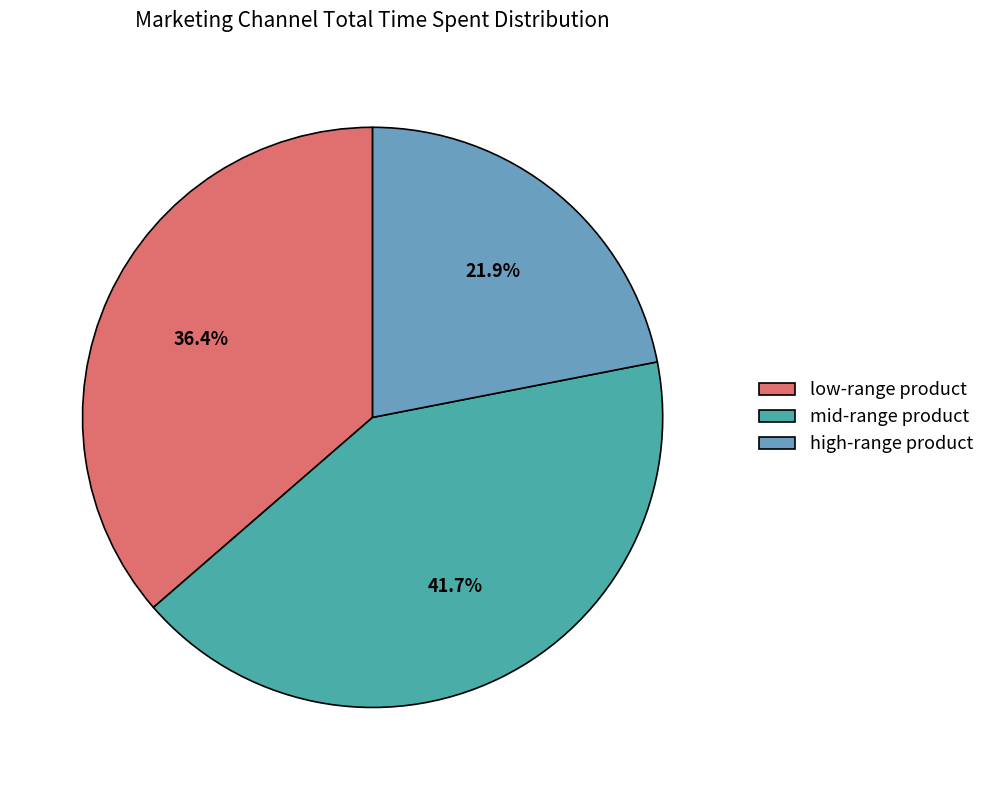

Rank the categories by value from lowest to highest.

high-range product, low-range product, mid-range product